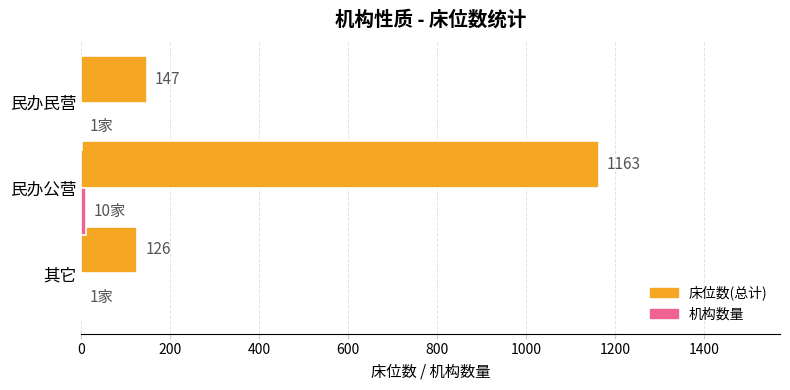

Which series changed the most between 其它 and 民办民营?

床位数(总计)